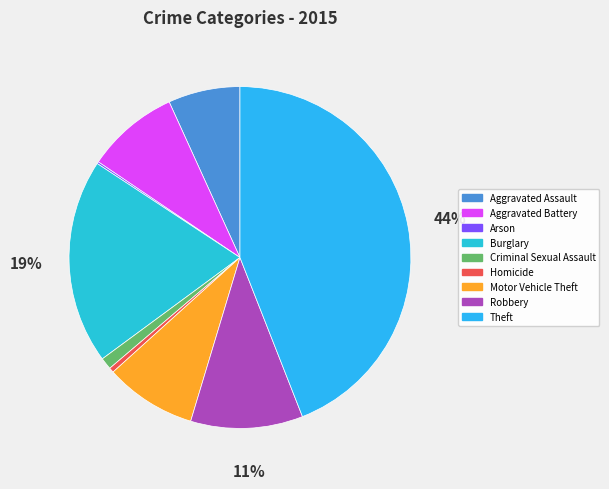

The Motor Vehicle Theft slice represents 1% of the pie. True or false?

False